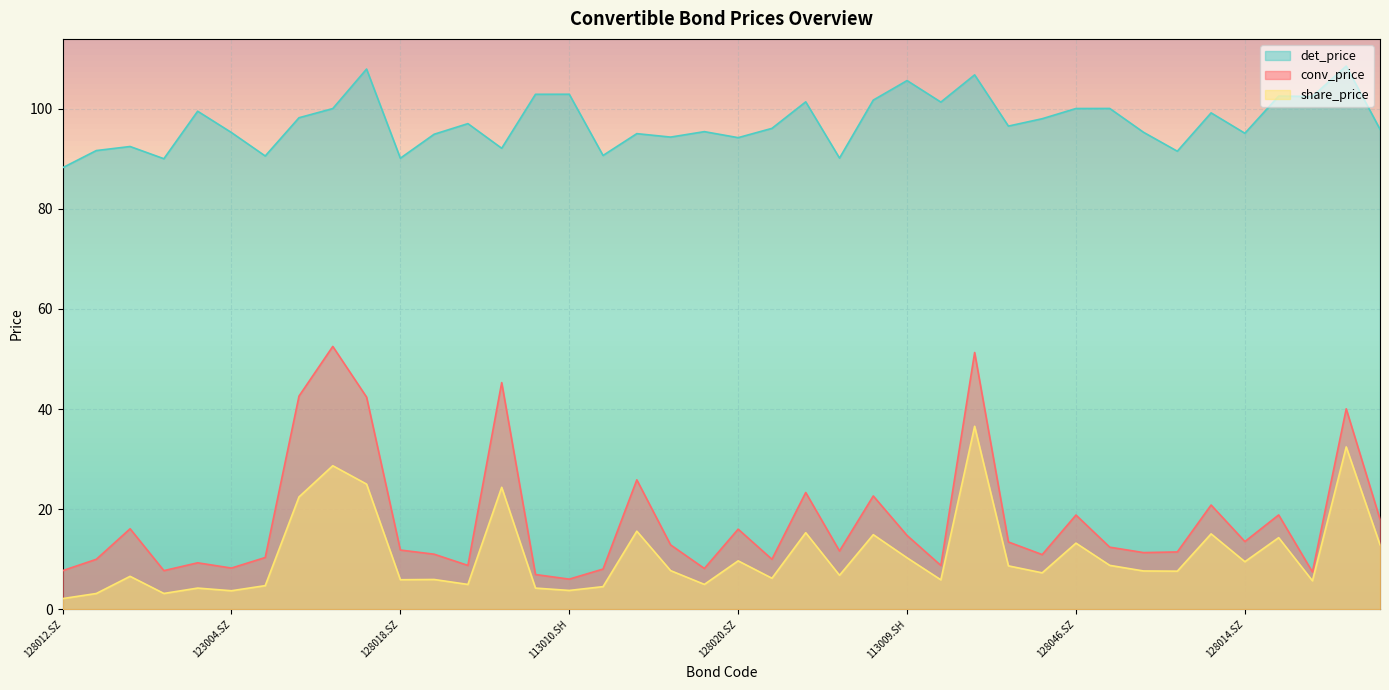

True or false: conv_price has a value of 9.8 at 113009.SH.

False